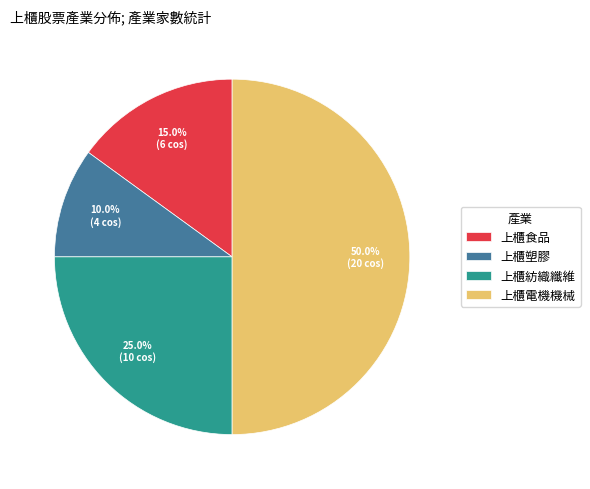

What percentage is the 上櫃紡織纖維 slice, to the nearest percent?

25%